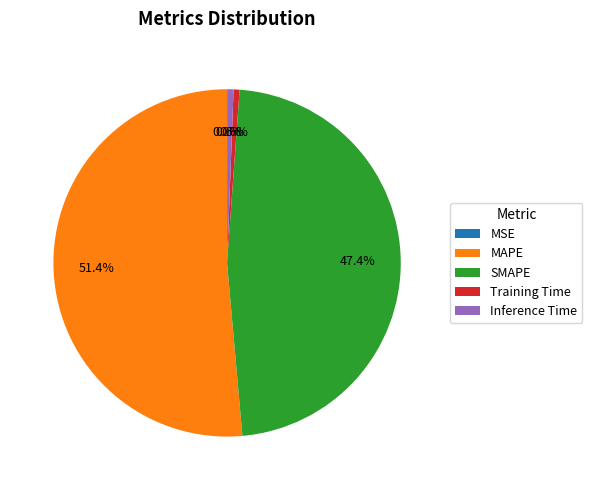

To the nearest percent, what portion does Inference Time represent?

1%